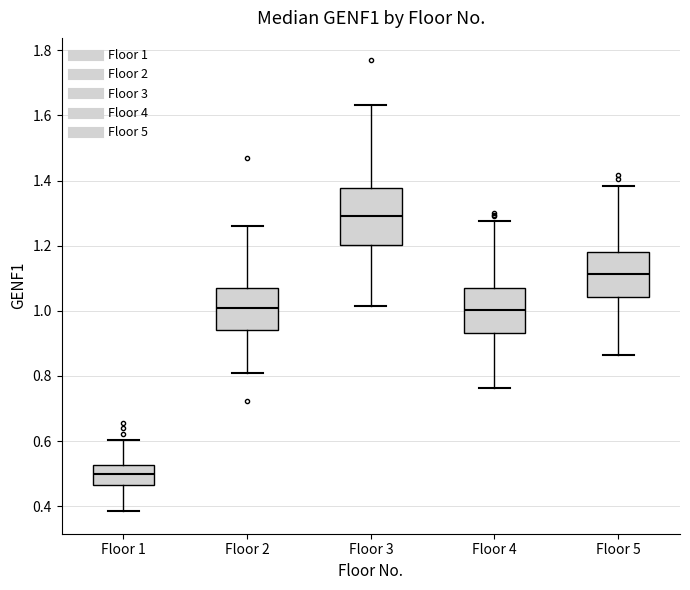

Reading left to right, transcribe this box plot: for each box, give where its median line is, the range the box spans, and where its two whiskers end, as read against the y-axis. The values are not printed on the chart, so give them approximately, as read against the axis.

Floor 1: median 0.50, box 0.46 to 0.52, whiskers 0.38 to 0.60
Floor 2: median 1.00, box 0.94 to 1.08, whiskers 0.80 to 1.26
Floor 3: median 1.28, box 1.20 to 1.38, whiskers 1.02 to 1.64
Floor 4: median 1.00, box 0.94 to 1.08, whiskers 0.76 to 1.28
Floor 5: median 1.12, box 1.04 to 1.18, whiskers 0.86 to 1.38